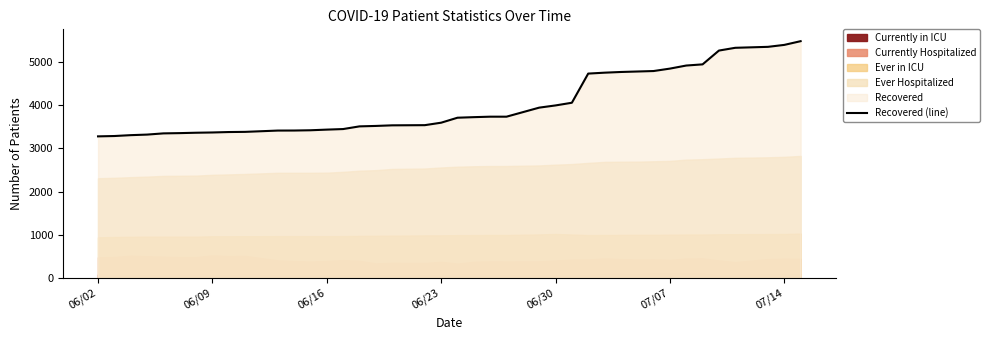

What is the difference between the maximum and minimum values?

2200